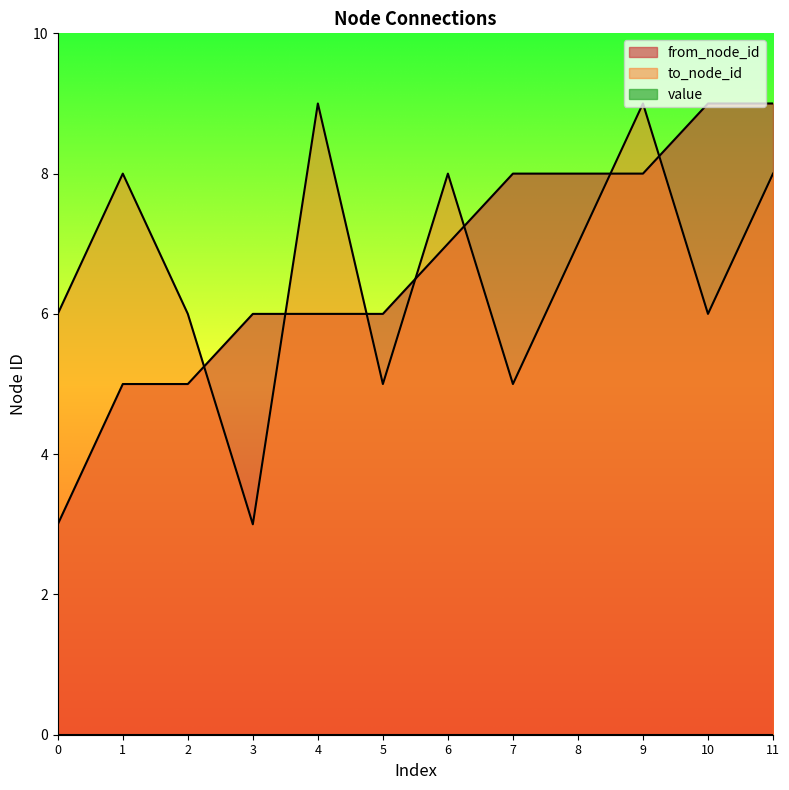

Which series has the largest total across all categories?

from_node_id